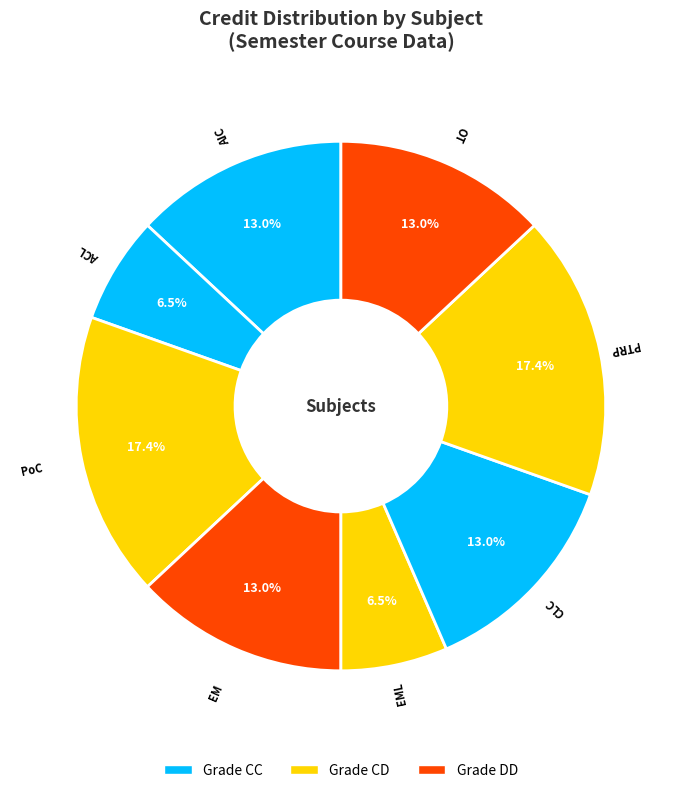

How many slices are in this pie chart?

8